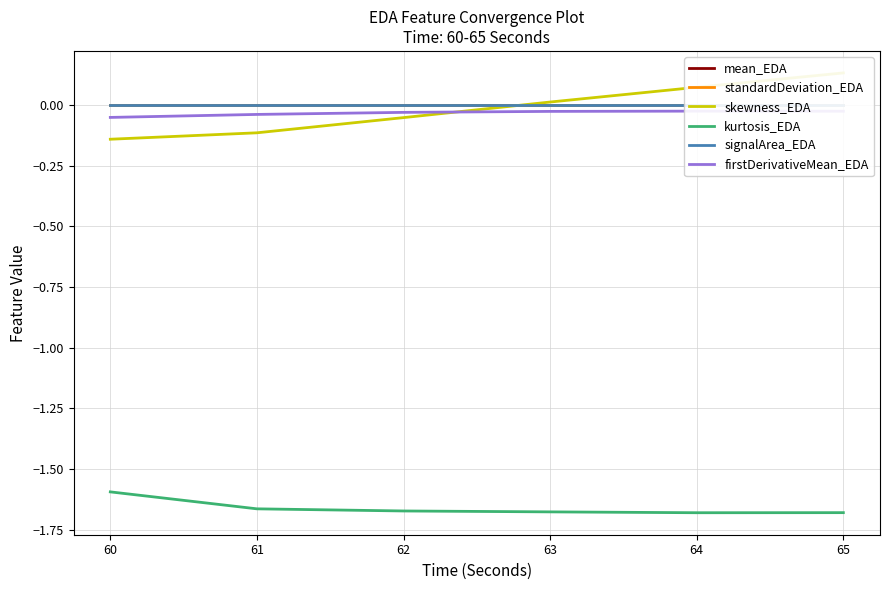

Is the value of kurtosis_EDA at 64 greater than the value of standardDeviation_EDA at 61?

No